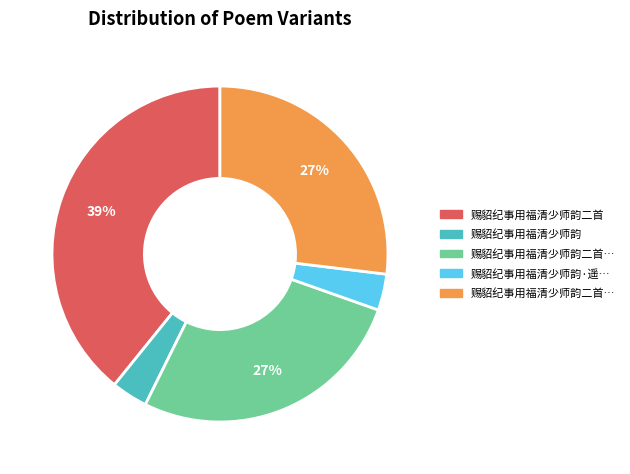

Is there a majority slice in this chart?

No